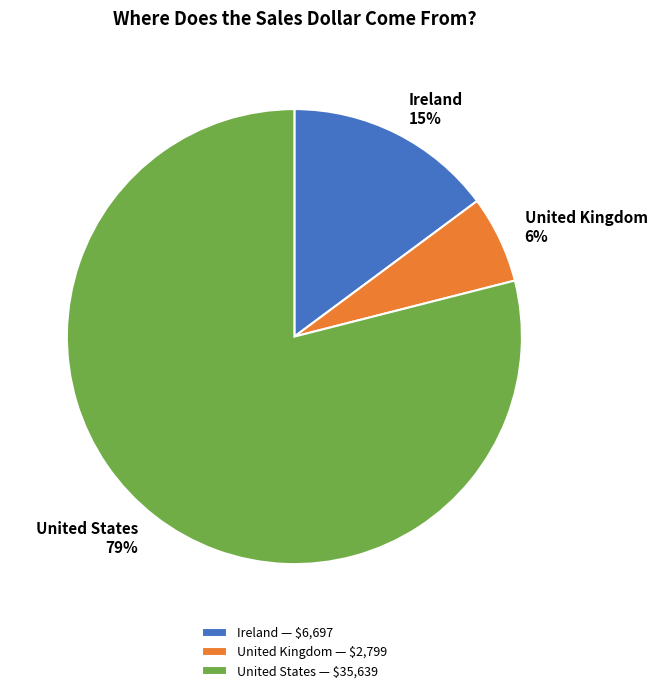

To the nearest percent, what percentage of the pie is United States?

79%